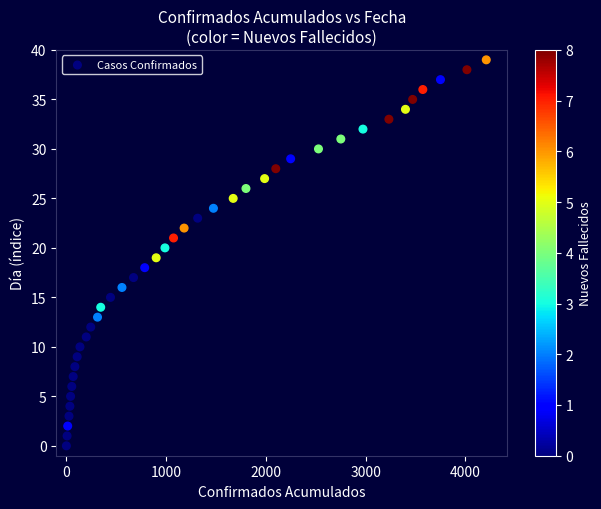

What is the range of X values (max minus min)?

4209